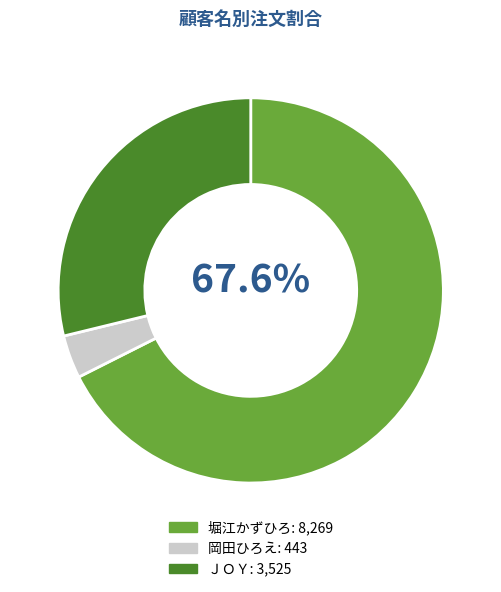

To the nearest percent, what percentage of the pie is ＪＯＹ?

29%